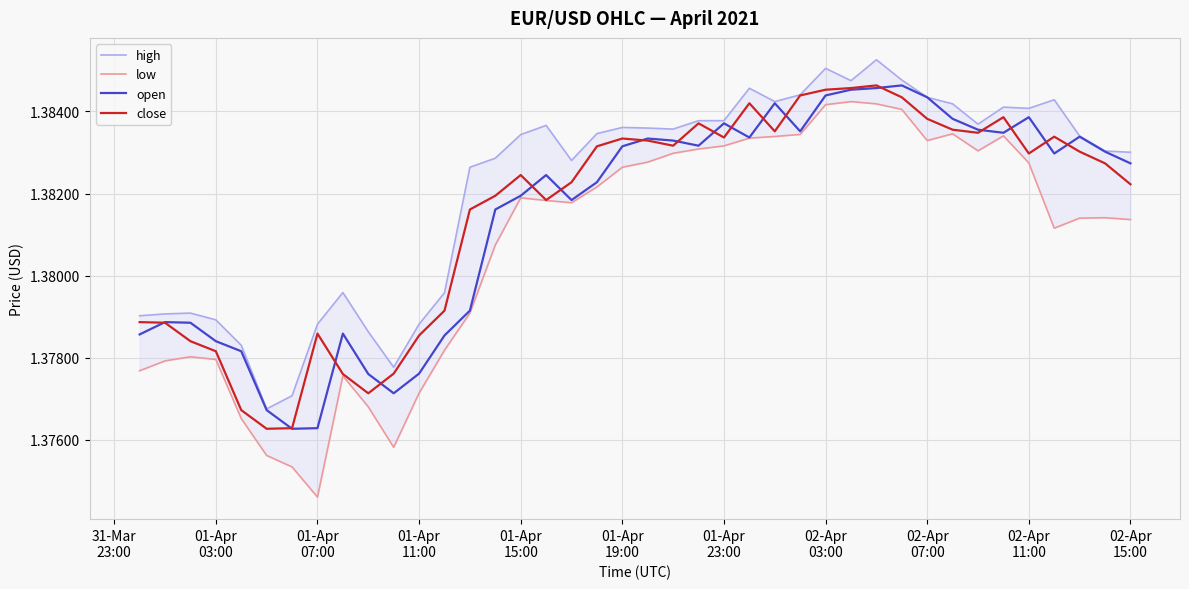

Which series has the largest total across all categories?

high